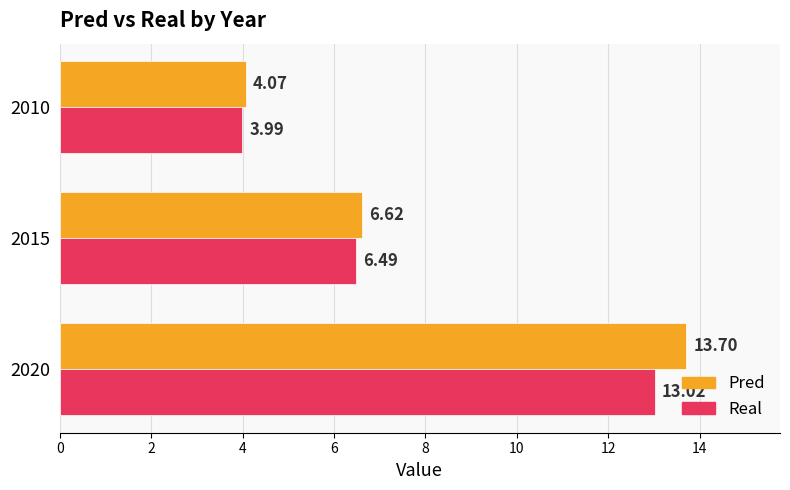

What is the difference between the highest and lowest values at 2020?

0.7